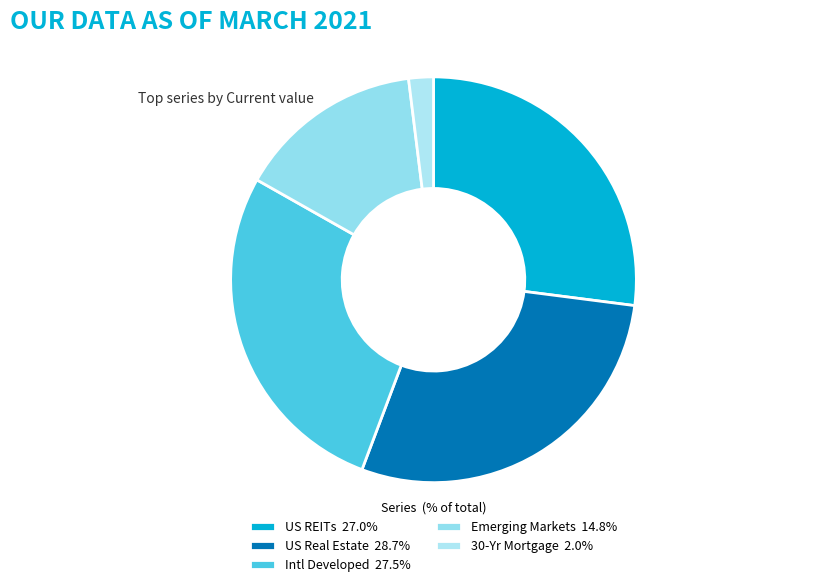

Rank the categories by value from lowest to highest.

30-Yr Mortgage, Emerging Markets, US REITs, Intl Developed, US Real Estate